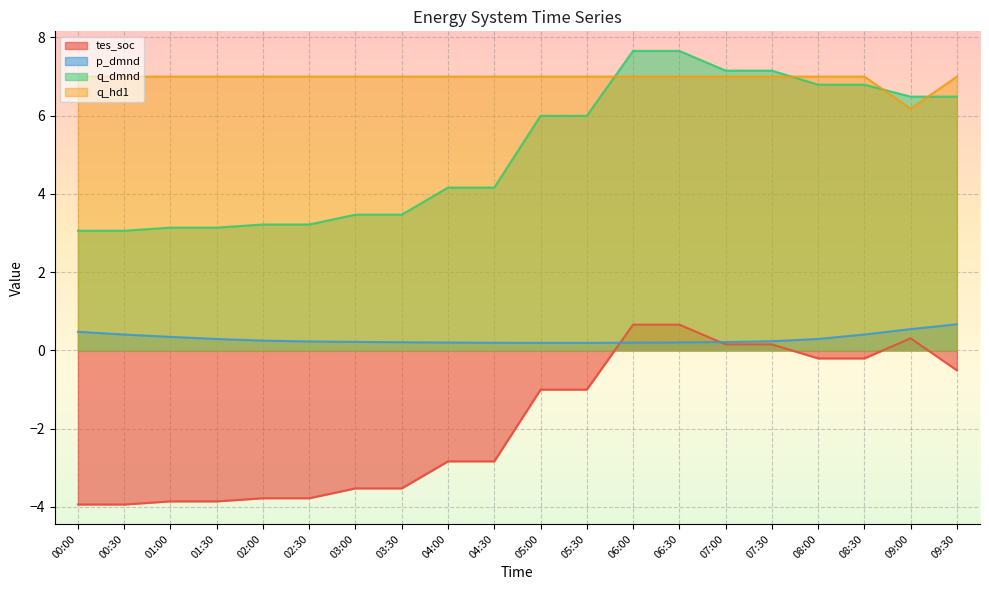

Which series ends up on top after the final intersection of tes_soc and p_dmnd?

p_dmnd